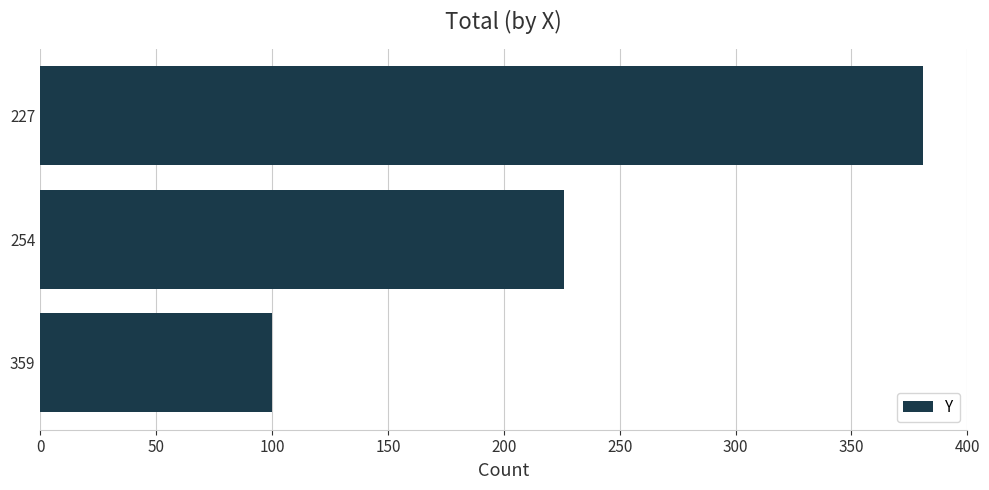

Reading bottom to top, what are all the values shown in this chart?

359=100	254=226	227=381